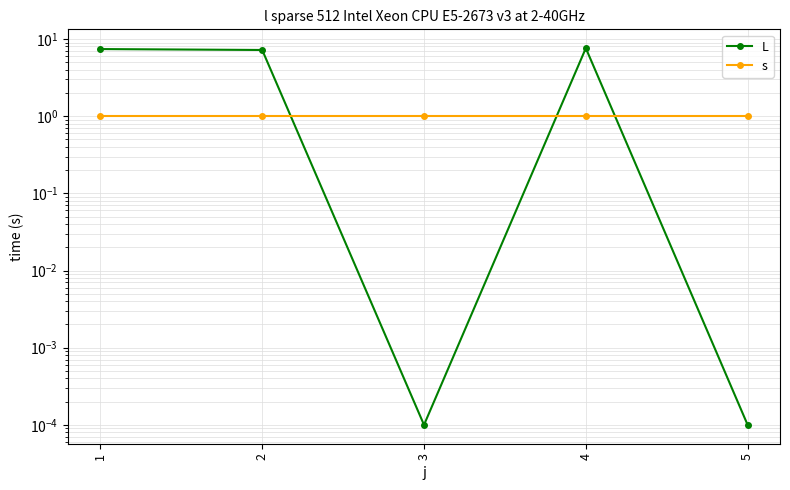

Reading right to left, list all the values displayed in this chart.

L: 5=0.0	4=7.6	3=0.0	2=7.2	1=7.4
s: 5=1.0	4=1.0	3=1.0	2=1.0	1=1.0